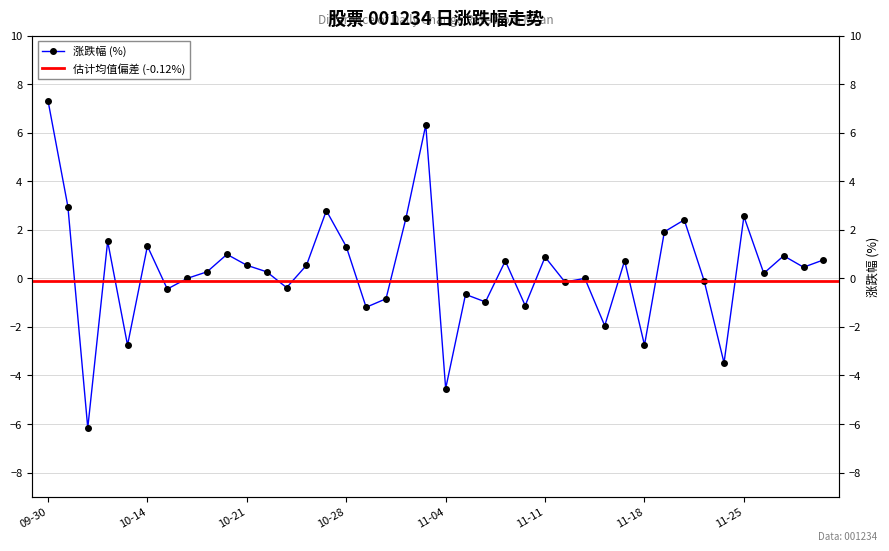

List the labels in order of value, largest first.

2024-09-30, 2024-11-01, 2024-10-08, 2024-10-25, 2024-11-25, 2024-10-31, 2024-11-20, 2024-11-19, 2024-10-10, 2024-10-14, 2024-10-28, 2024-10-18, 2024-11-27, 2024-11-11, 2024-11-29, 2024-11-15, 2024-11-07, 2024-10-21, 2024-10-24, 2024-11-28, 2024-10-17, 2024-10-22, 2024-11-26, 2024-10-16, 2024-11-13, 2024-11-21, 2024-11-12, 2024-10-23, 2024-10-15, 2024-11-05, 2024-10-30, 2024-11-06, 2024-11-08, 2024-10-29, 2024-11-14, 2024-10-11, 2024-11-18, 2024-11-22, 2024-11-04, 2024-10-09